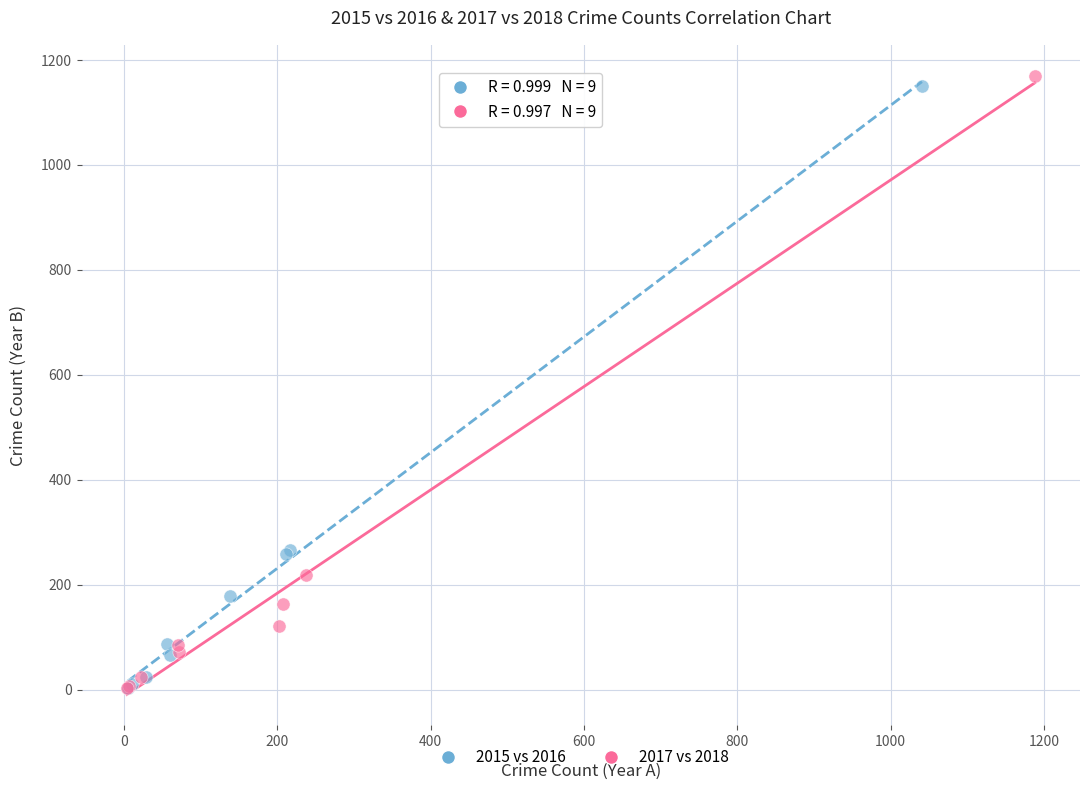

What are all the series names shown in the legend?

2015 vs 2016, 2017 vs 2018